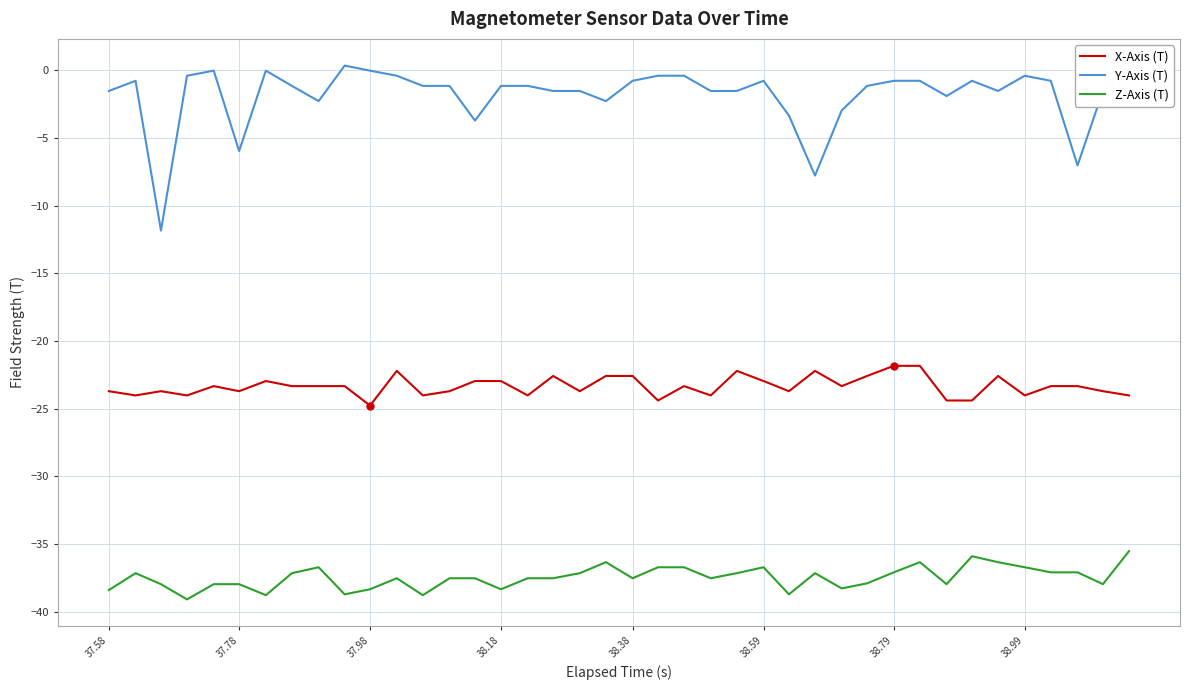

Which series has the widest spread of values?

Y-Axis (T)